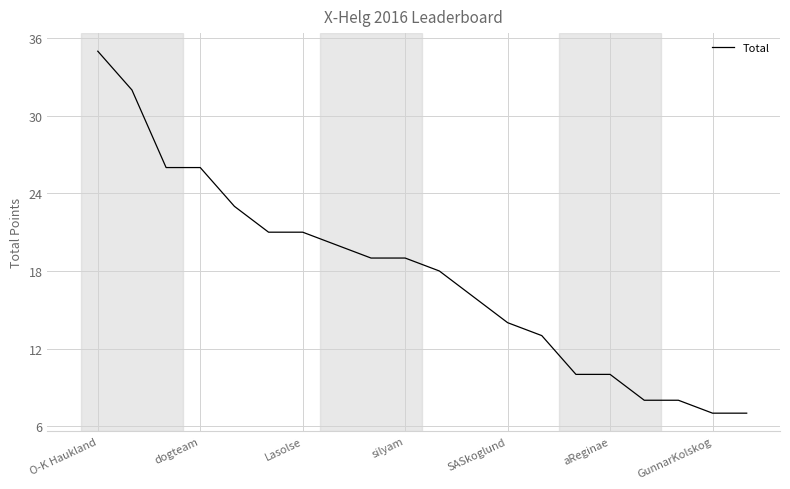

What is the difference between the maximum and minimum values?

28